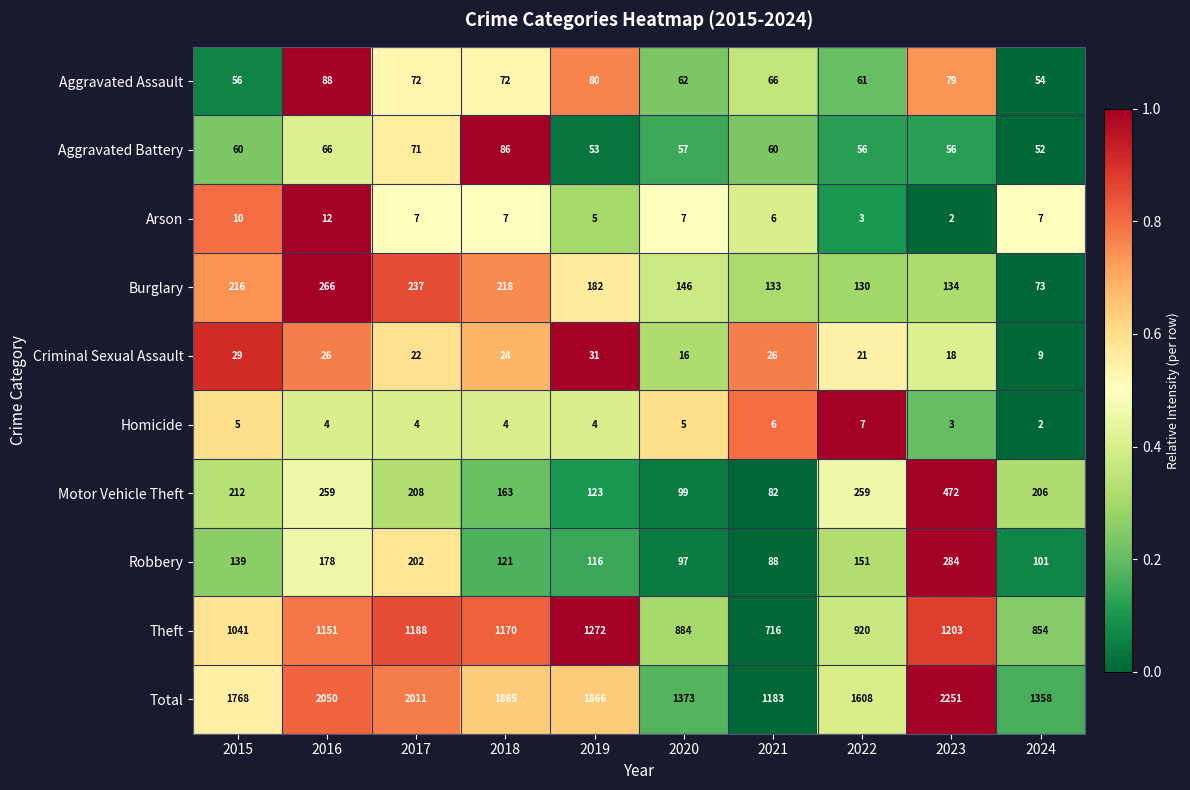

What is the difference between the second highest and minimum values in the Total series?

867